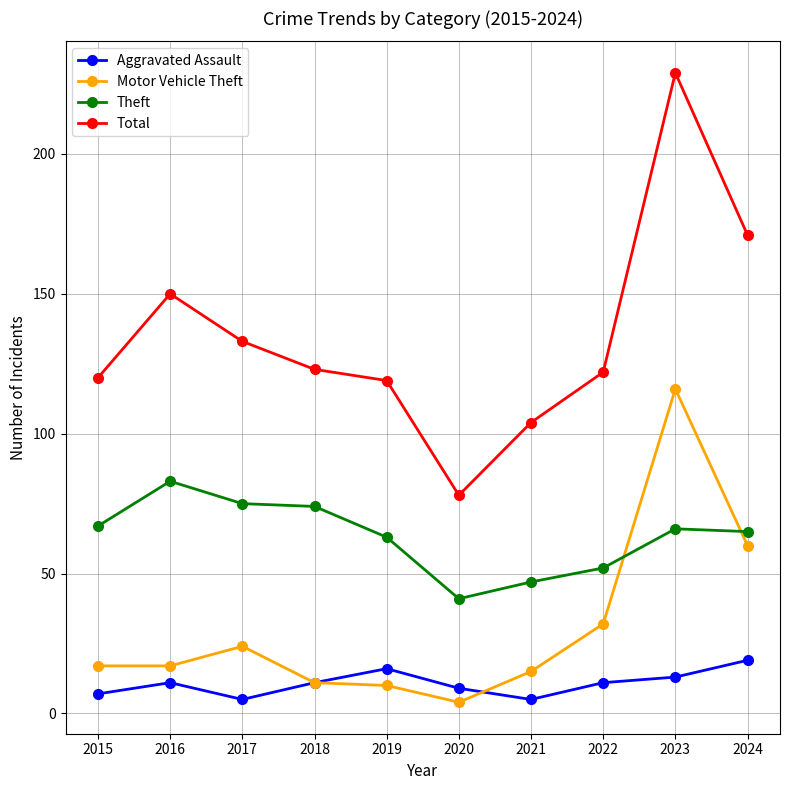

At how many categories does at least one series exceed 142?

3